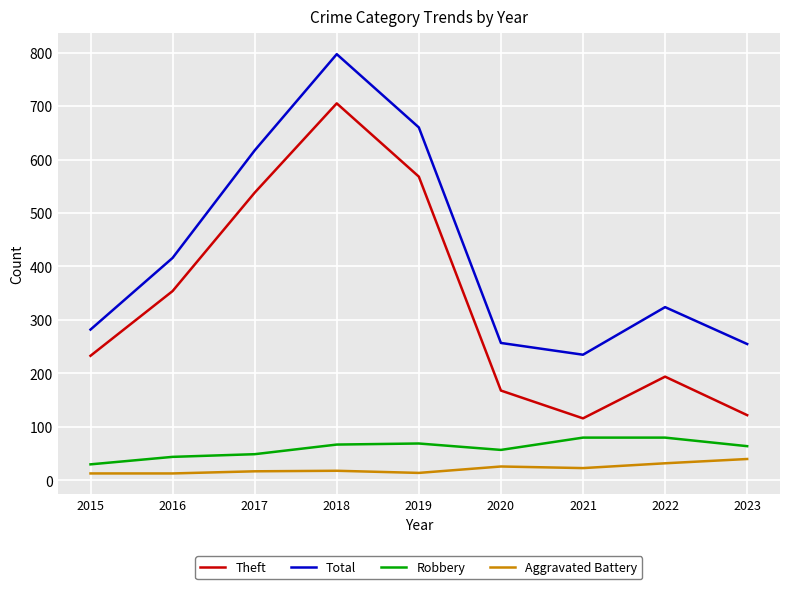

At which label is Theft closest to 410?

2016